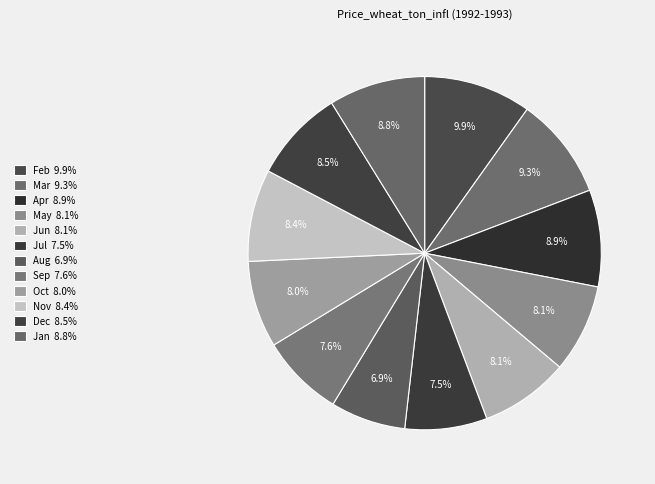

How much of the chart is everything except Dec?

91.5%